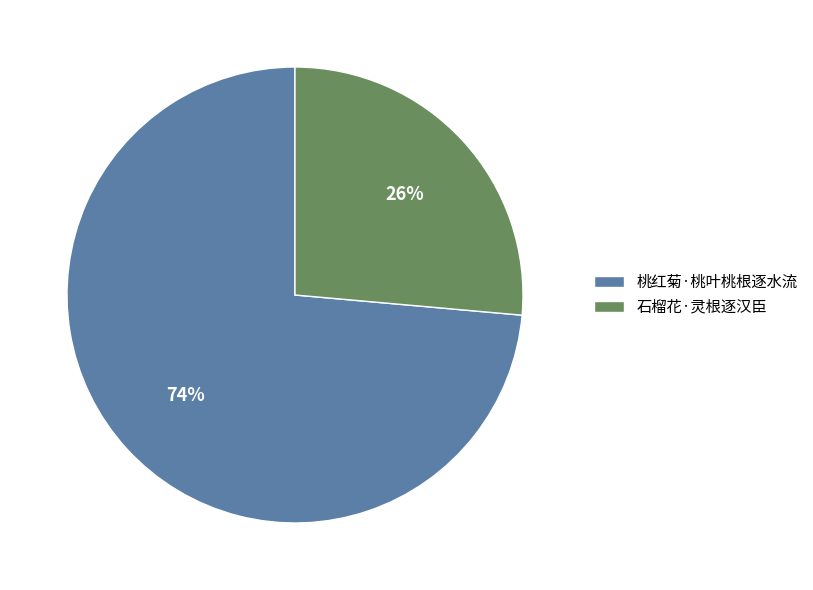

Rank the categories by value from highest to lowest.

桃红菊·桃叶桃根逐水流, 石榴花·灵根逐汉臣